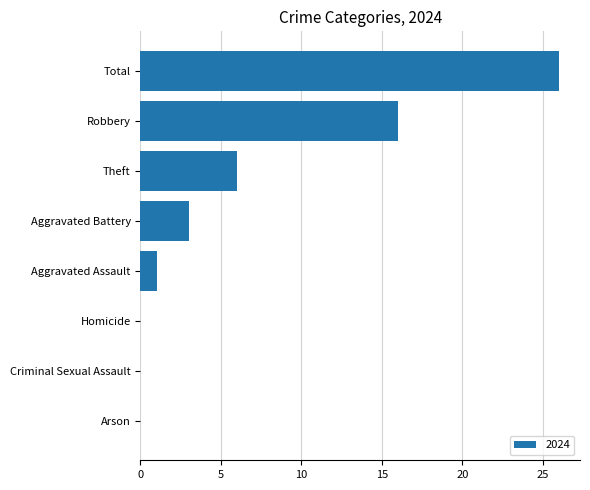

True or false: the data shows 13 at Arson.

False